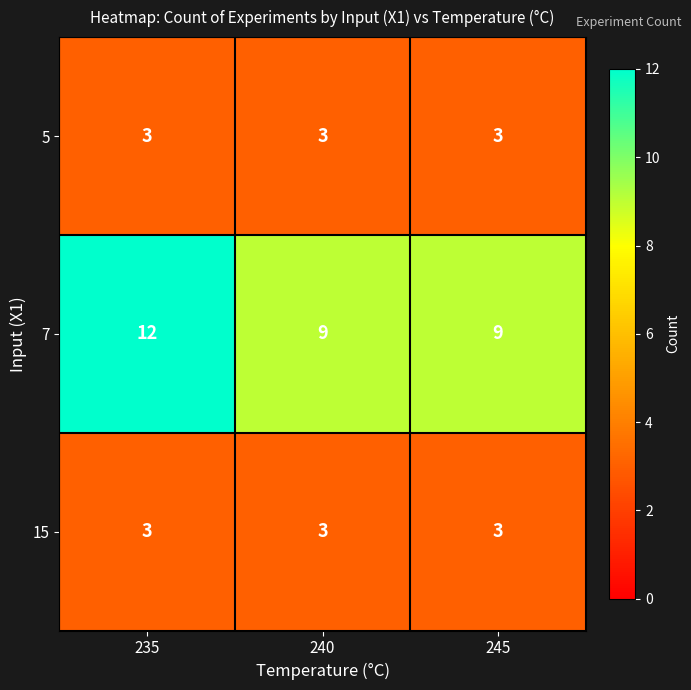

Between 235 and 245, which series saw the biggest shift?

7